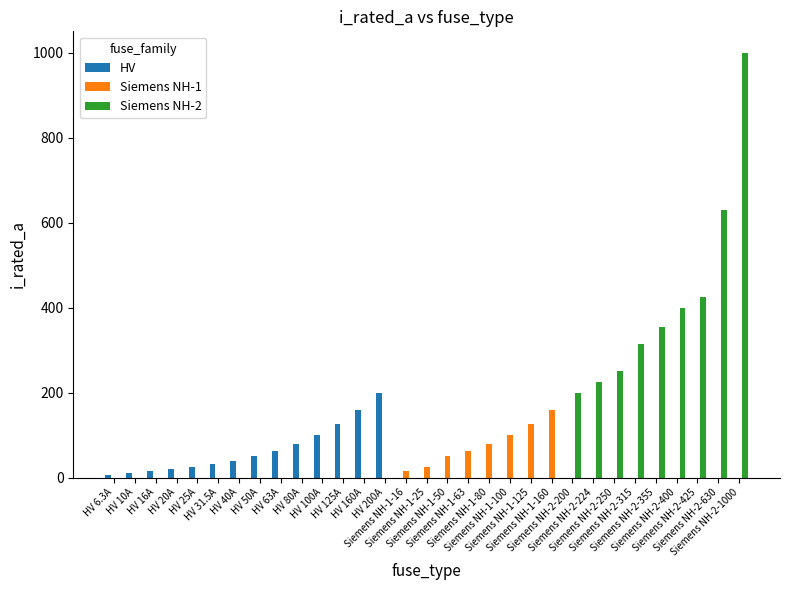

At which category does the chart reach its peak across all series?

Siemens NH-2-1000